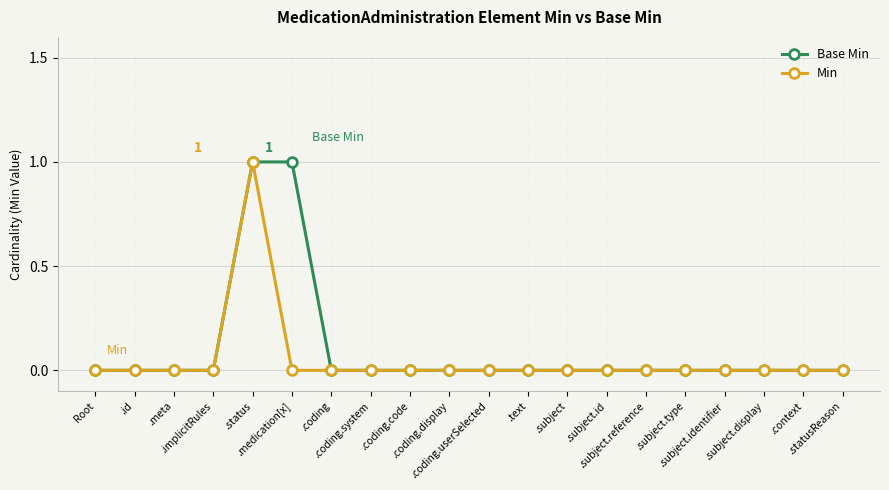

True or false: Min has more than 0 points higher than both neighbors.

True